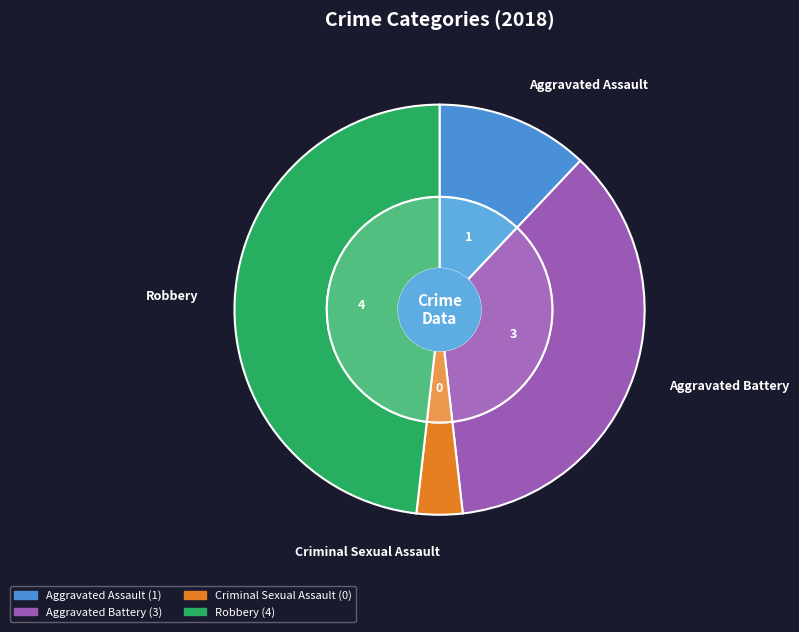

Do Aggravated Battery and Criminal Sexual Assault together represent more than half of the pie?

No